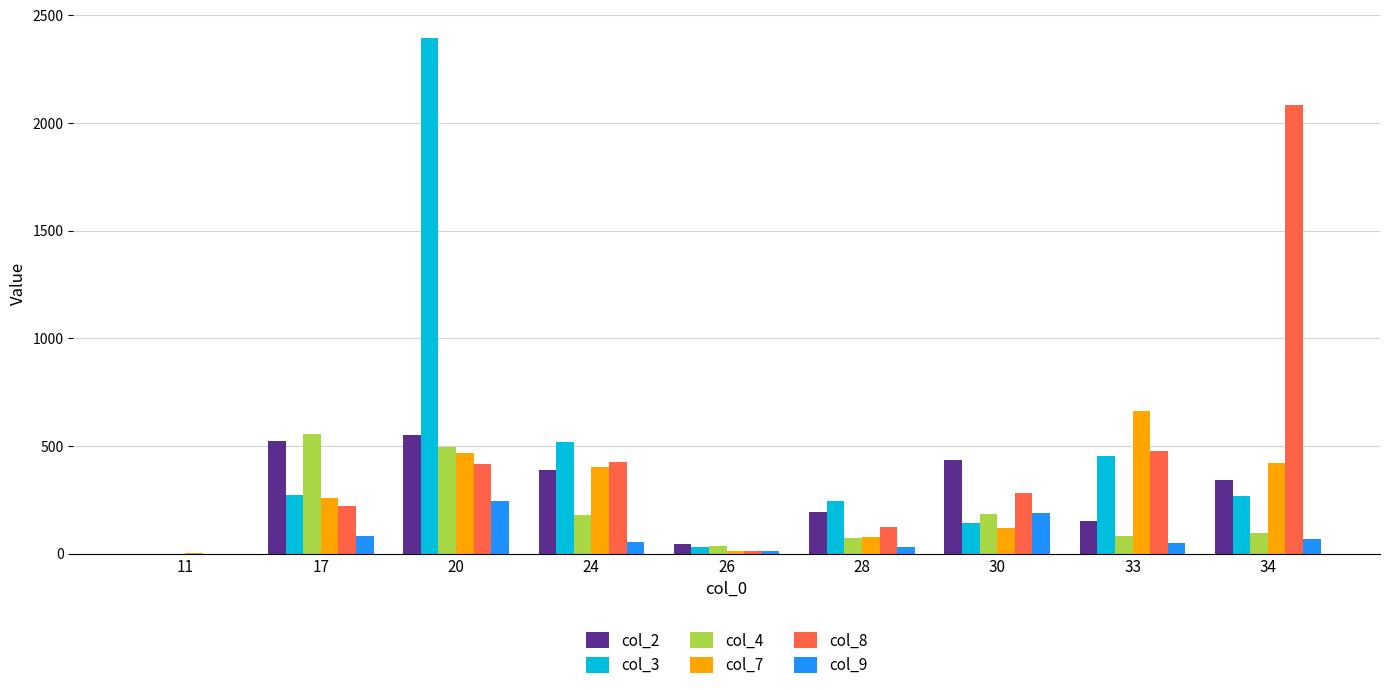

What are all the series names shown in the legend?

col_2, col_3, col_4, col_7, col_8, col_9